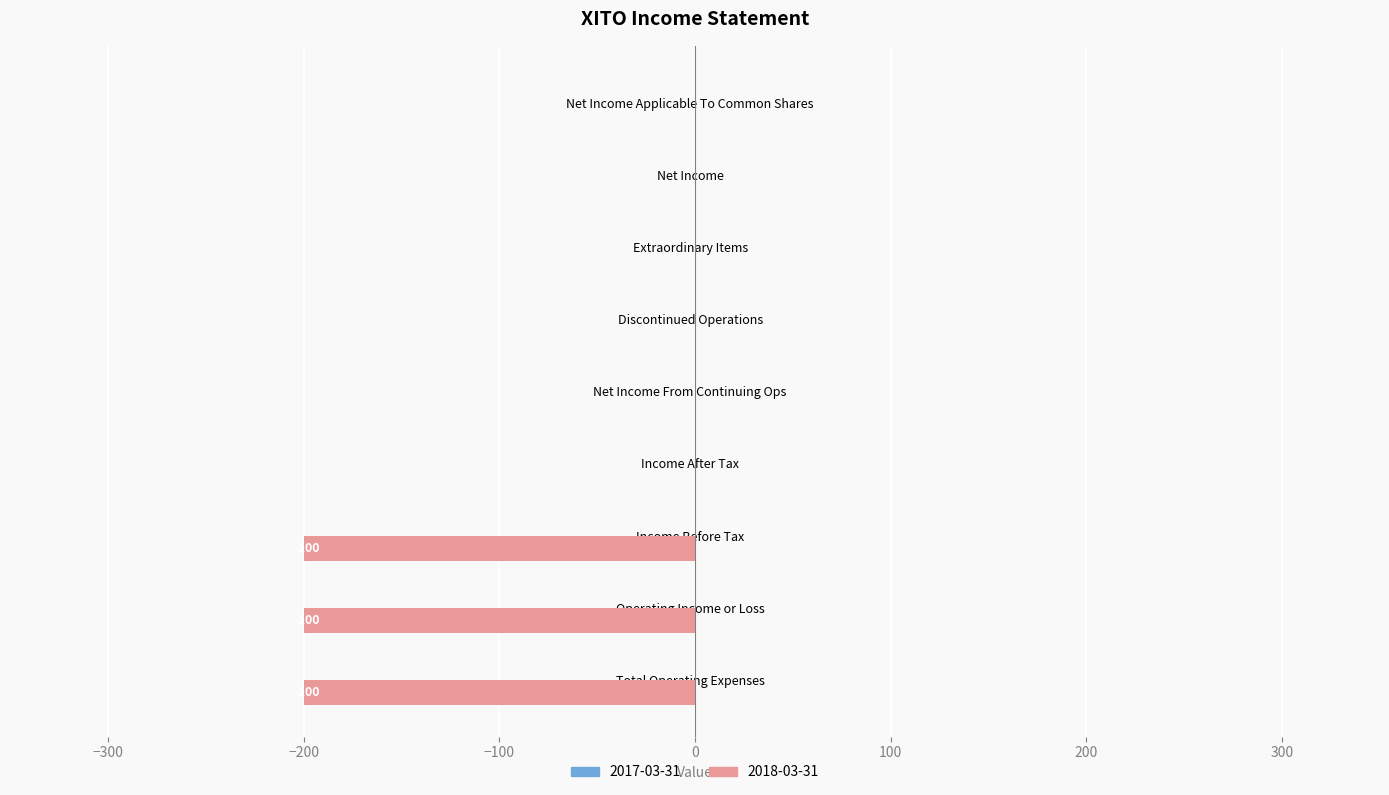

The value at Income Before Tax is -200. True or false?

True